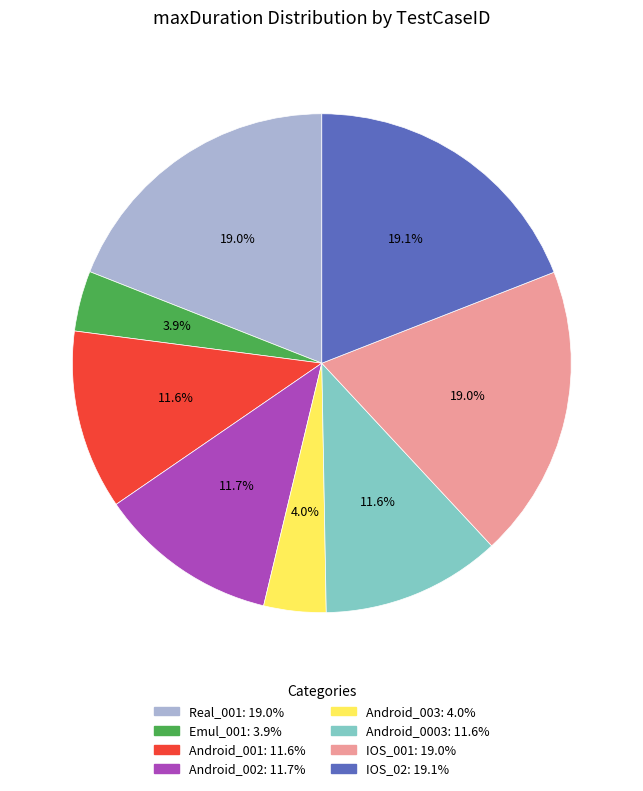

To the nearest percent, what is the difference between the Android_0003 and IOS_001 slice percentages?

7%